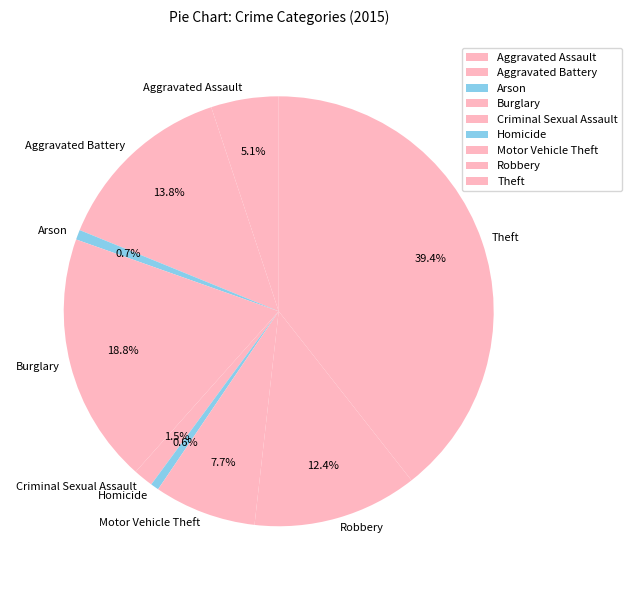

Is Aggravated Battery the majority of the pie?

No